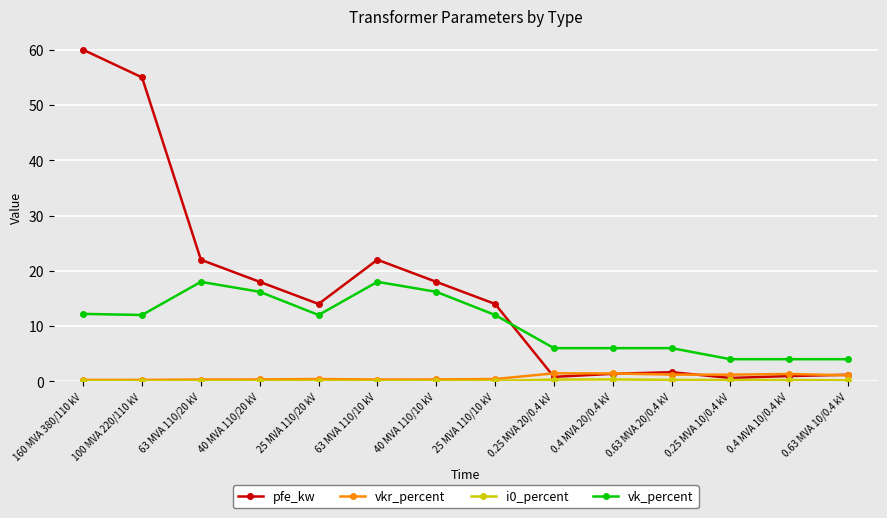

Which series changed the most between 0.25 MVA 20/0.4 kV and 0.25 MVA 10/0.4 kV?

vk_percent